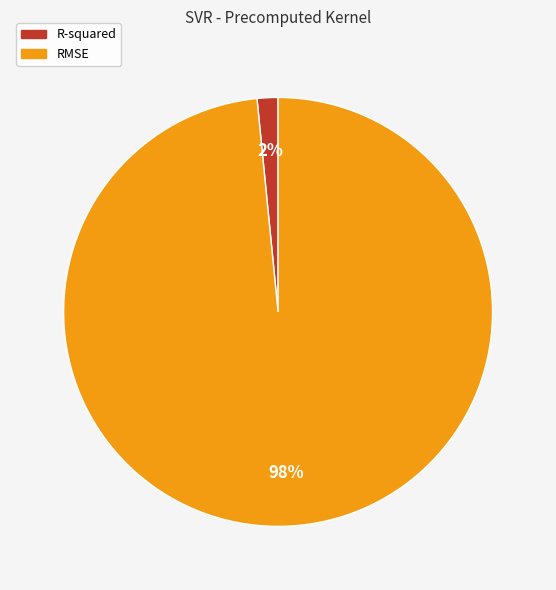

Rank the categories by value from lowest to highest.

R-squared, RMSE